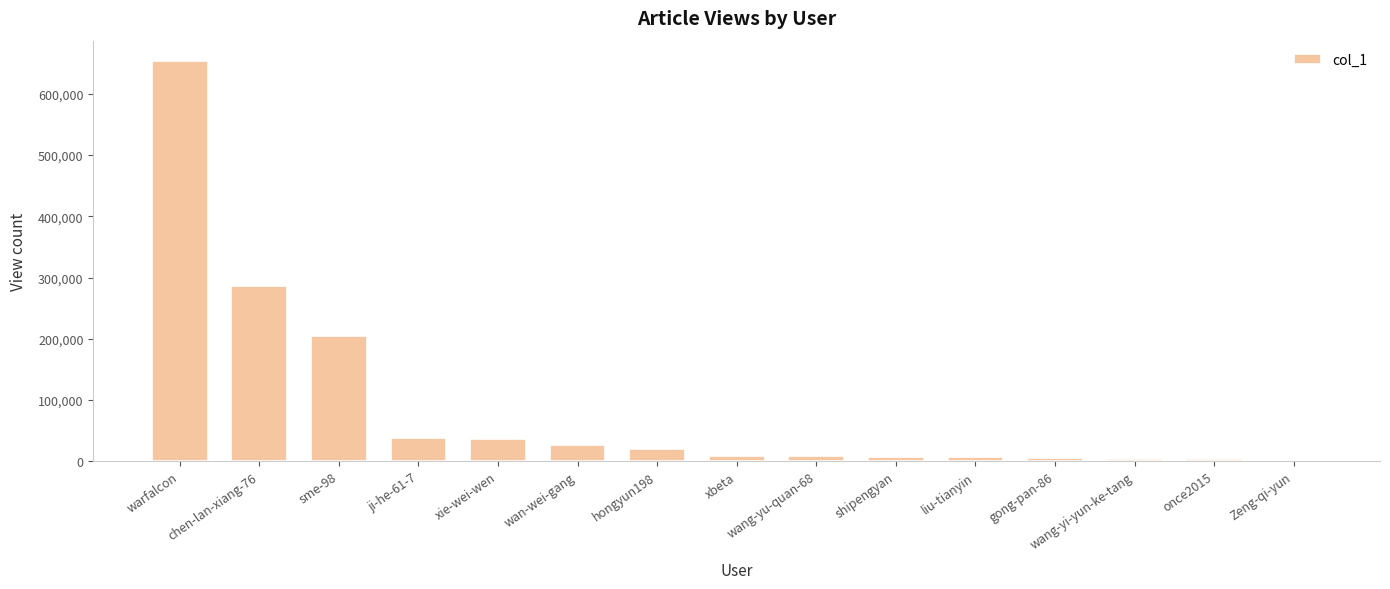

What is the maximum value shown in the chart?

654194